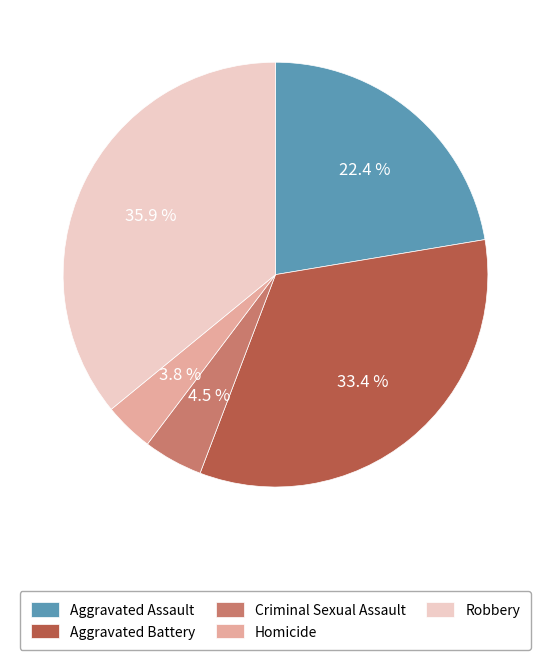

To the nearest percent, what is the average slice percentage?

20%